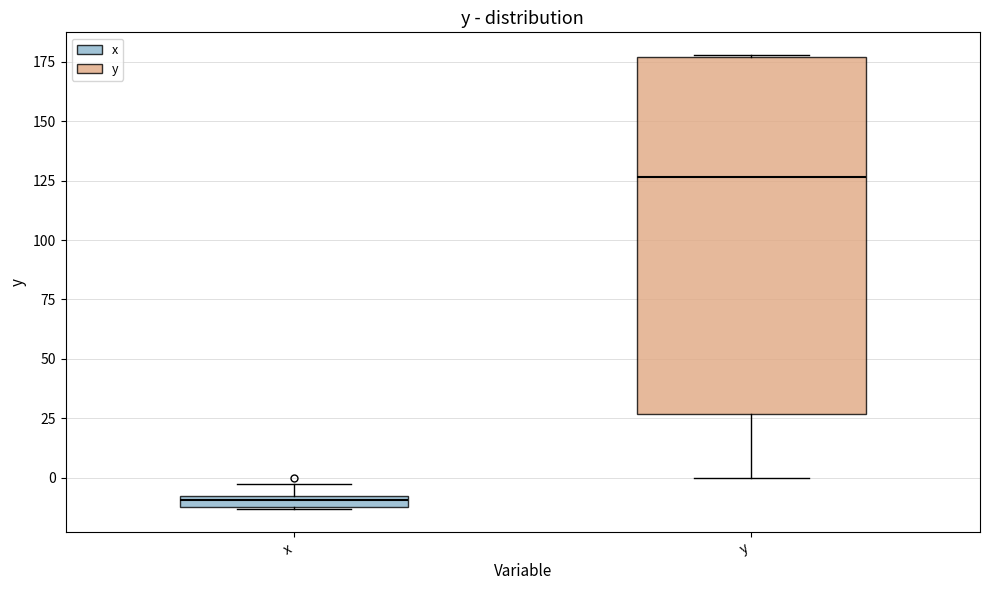

Comparing the boxes themselves (not the whiskers), which one is the tallest?

y